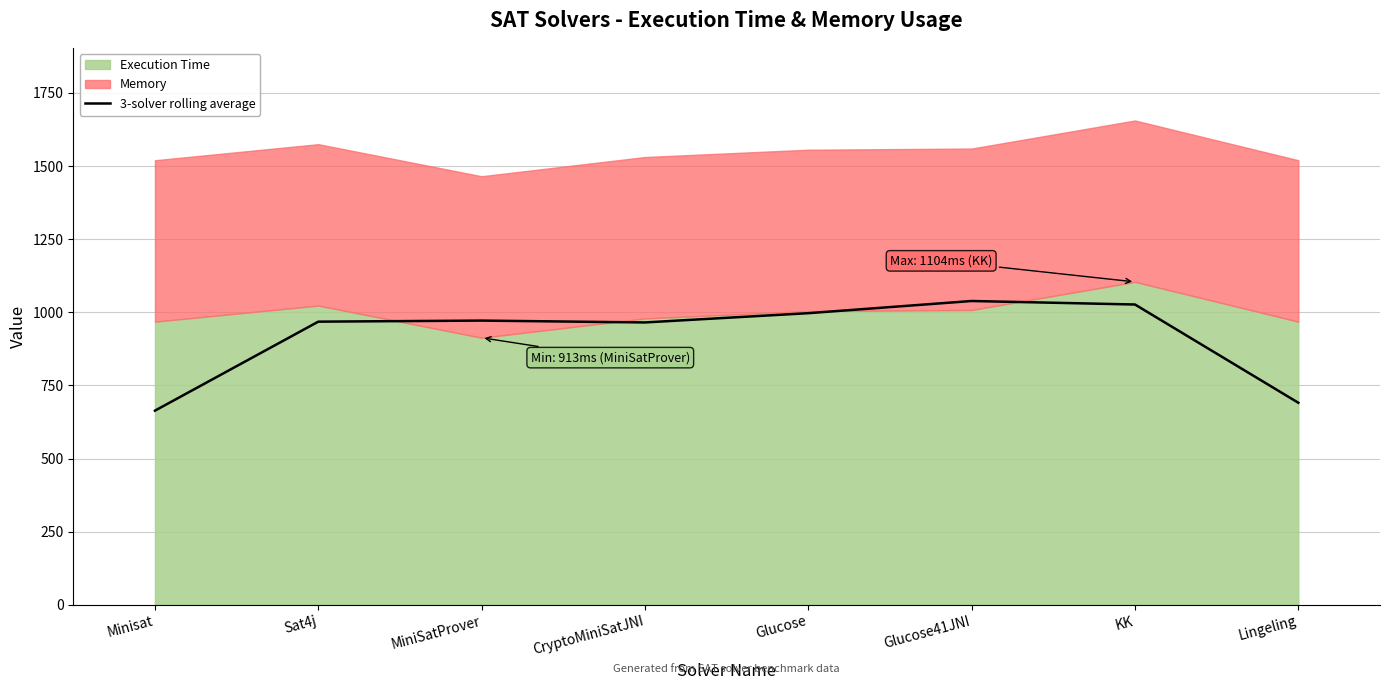

Rank the categories by value from highest to lowest.

Glucose41JNI, KK, Glucose, MiniSatProver, Sat4j, CryptoMiniSatJNI, Lingeling, Minisat